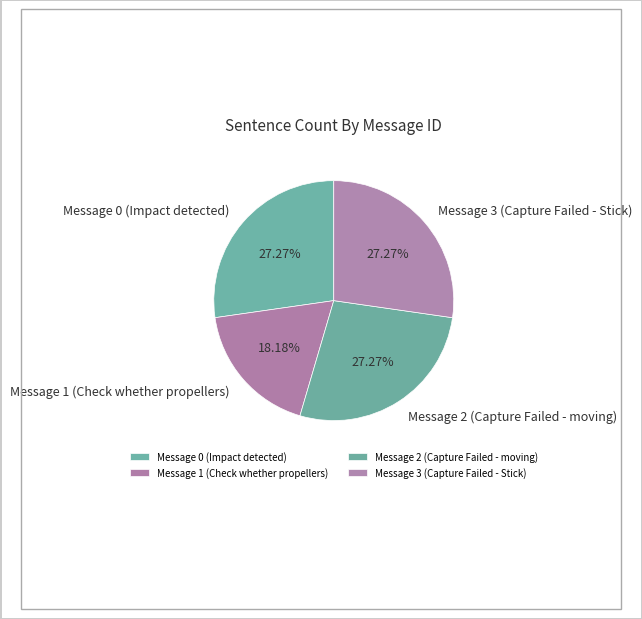

How many segments does this pie chart have?

4